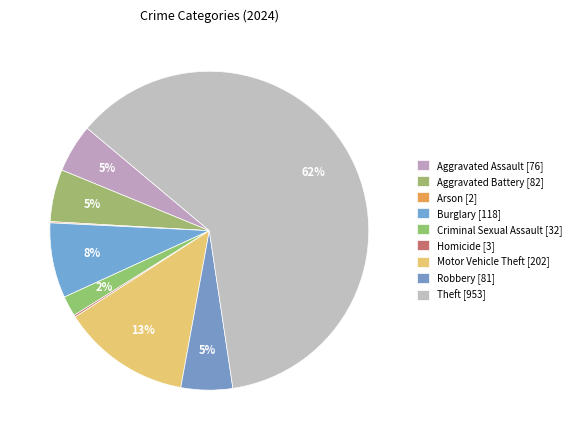

The Burglary slice represents 19% of the pie. True or false?

False